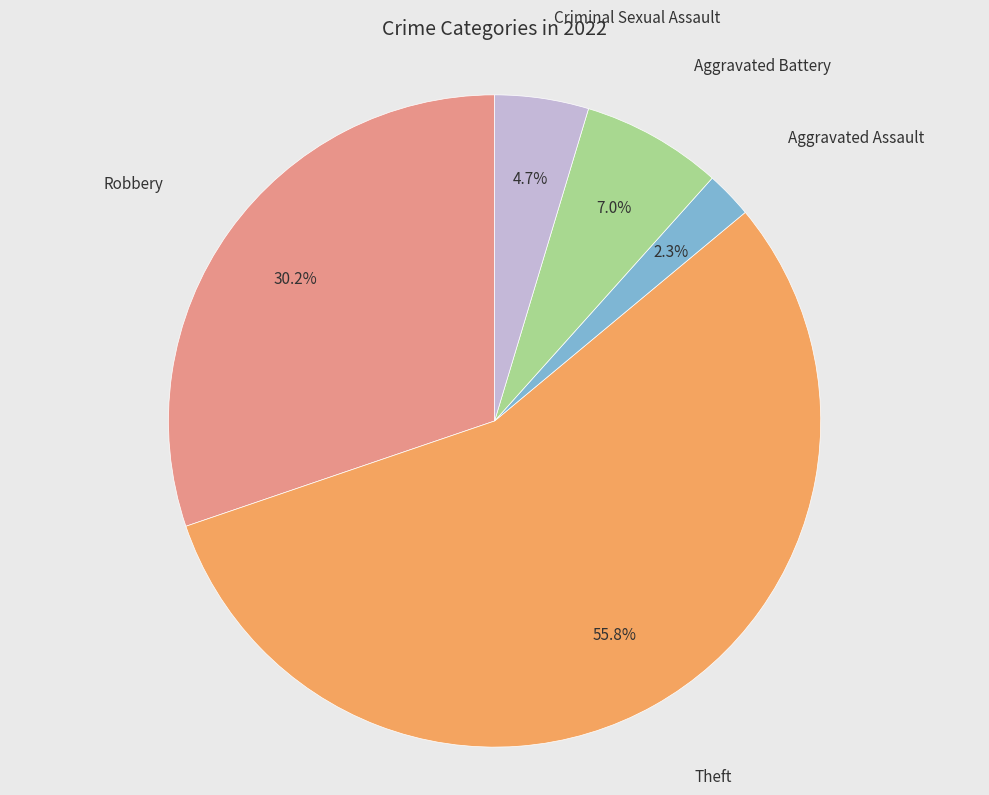

Is there any slice that represents more than half of the pie?

Yes